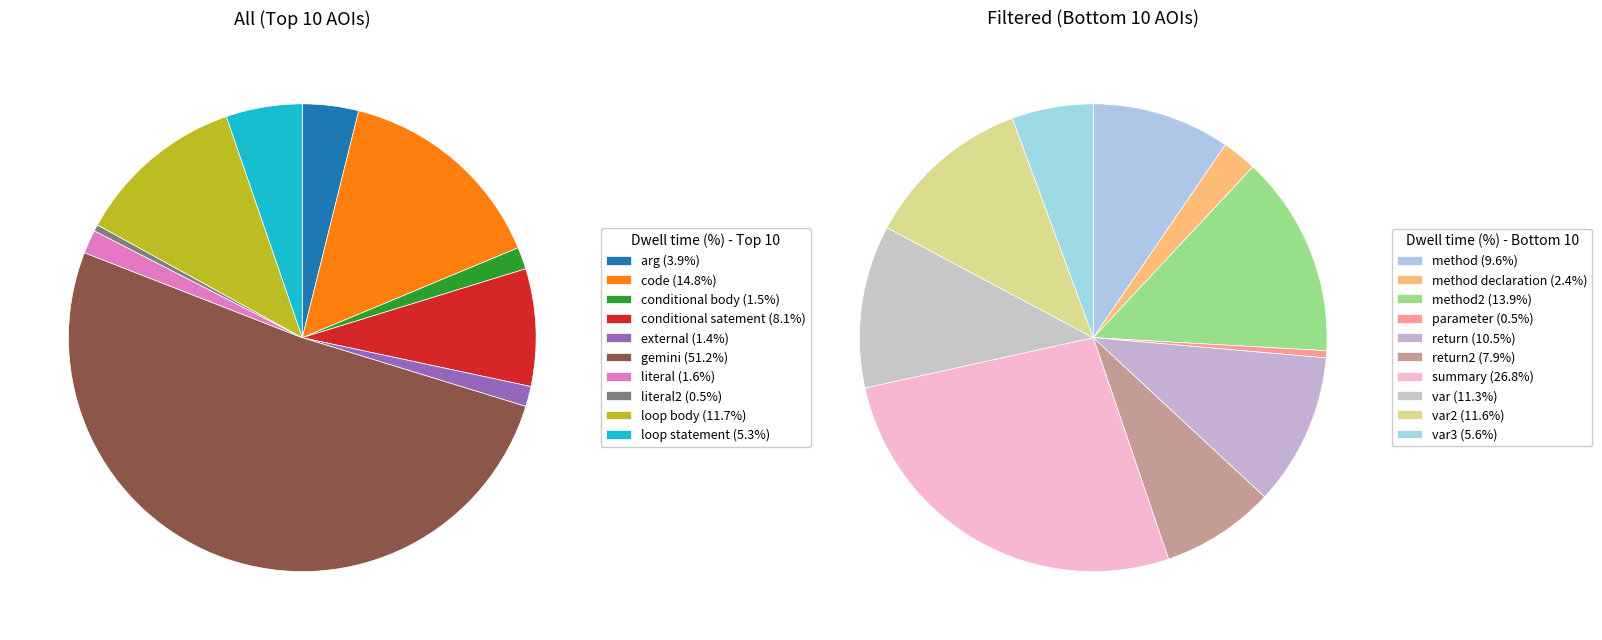

How many segments does this pie chart have?

20